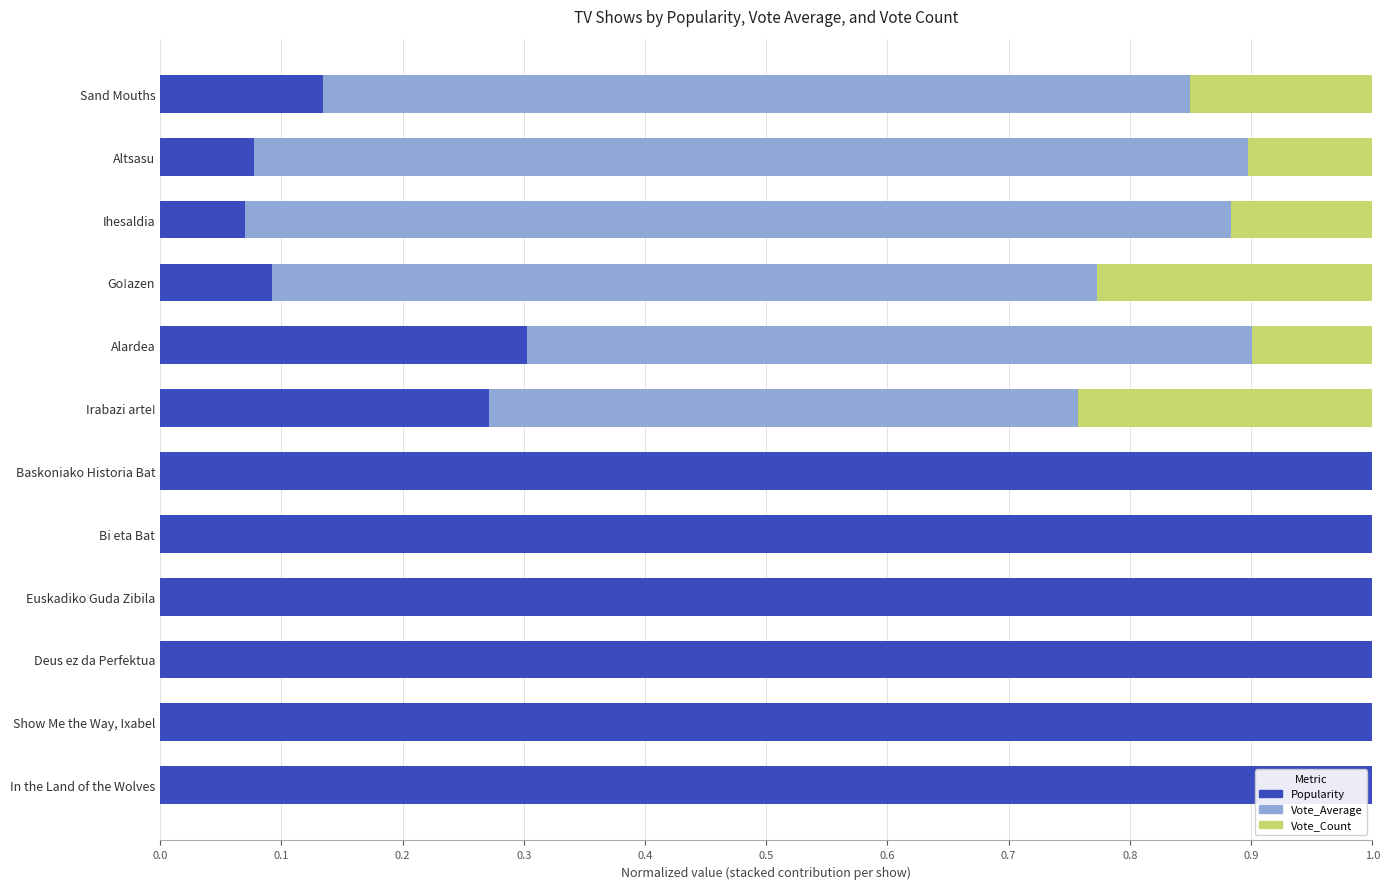

True or false: Popularity has a value of 0.5 at Bi eta Bat.

False